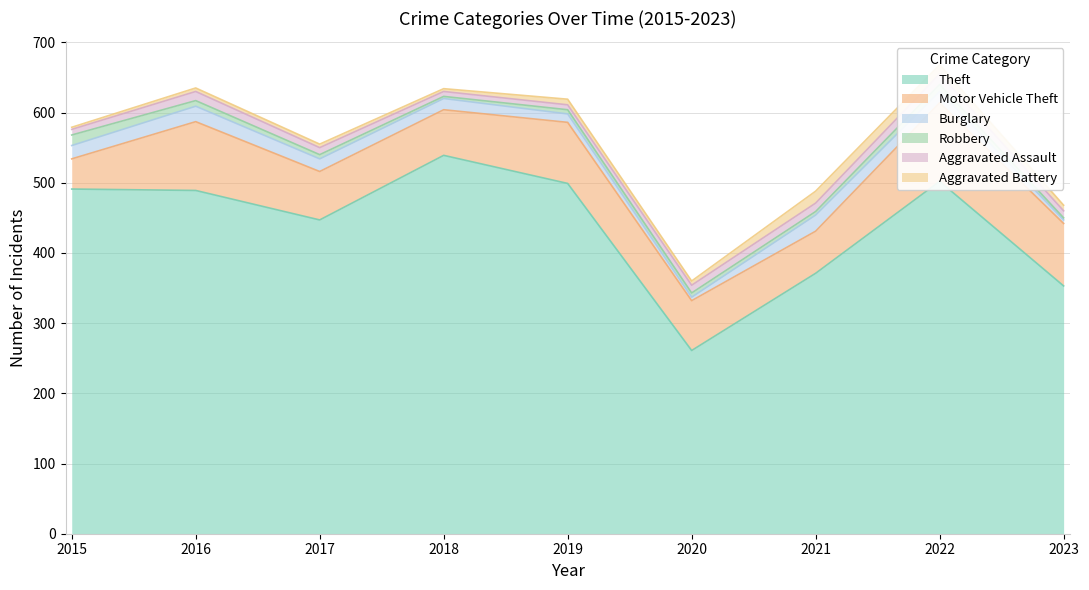

What is the value of the Robbery point at the 3rd from the left?

6